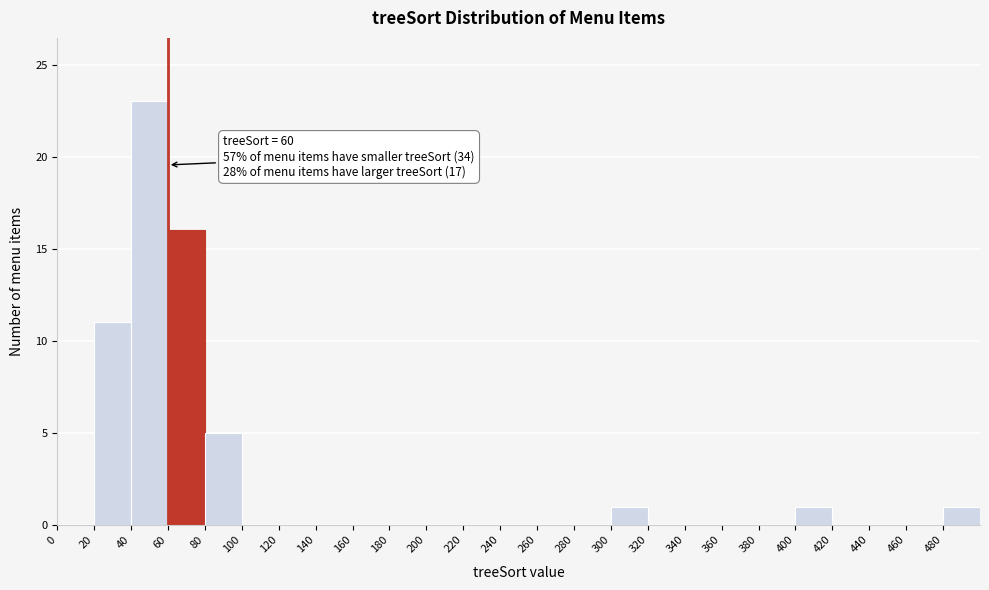

Over which range of the x-axis is the bar tallest?

40 to 60